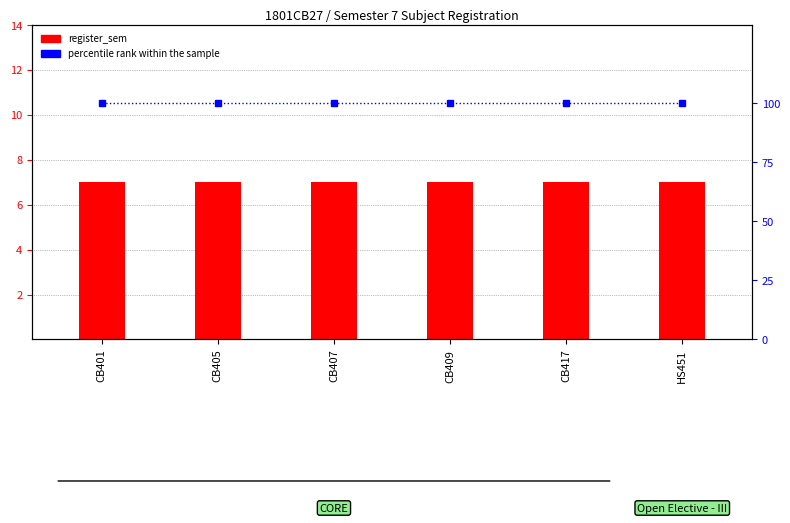

At which label is percentile rank within the sample closest to 100?

CB401